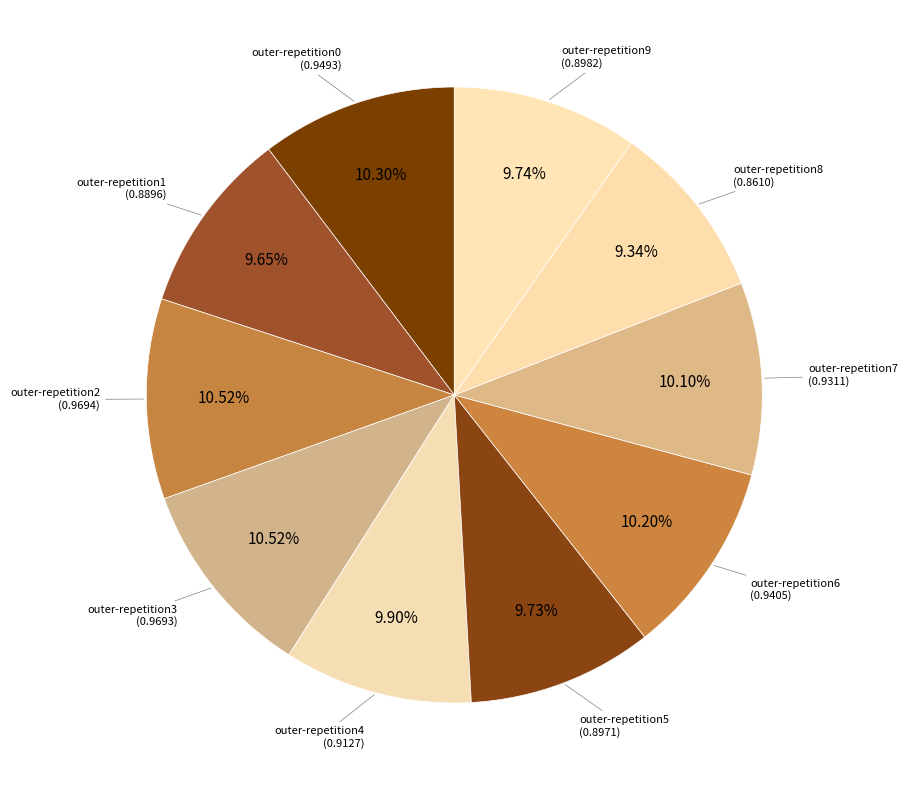

How many segments does this pie chart have?

10